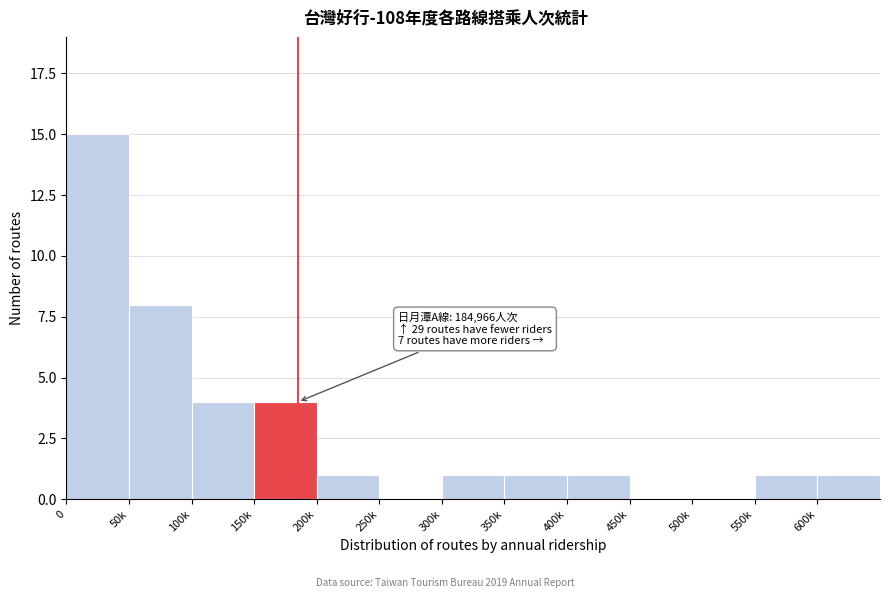

Reading left to right, extract all data points from this chart.

0=15	50k=8	100k=4	150k=4	200k=1	250k=0	300k=1	350k=1	400k=1	450k=0	500k=0	550k=1	600k=1